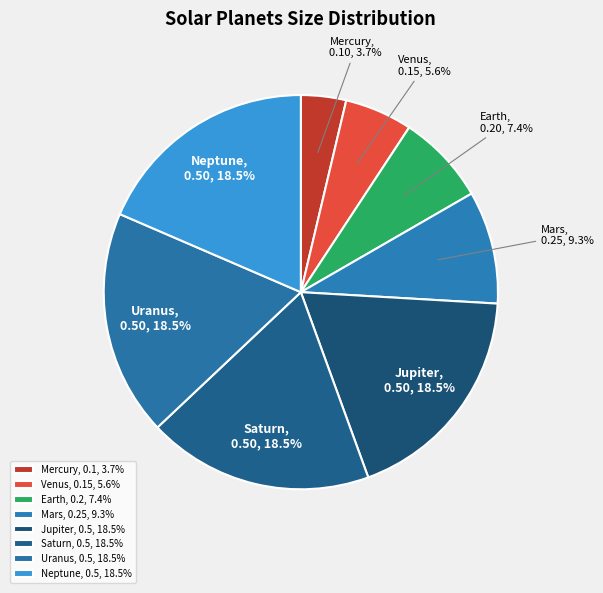

What is the smallest slice in the pie chart?

Mercury